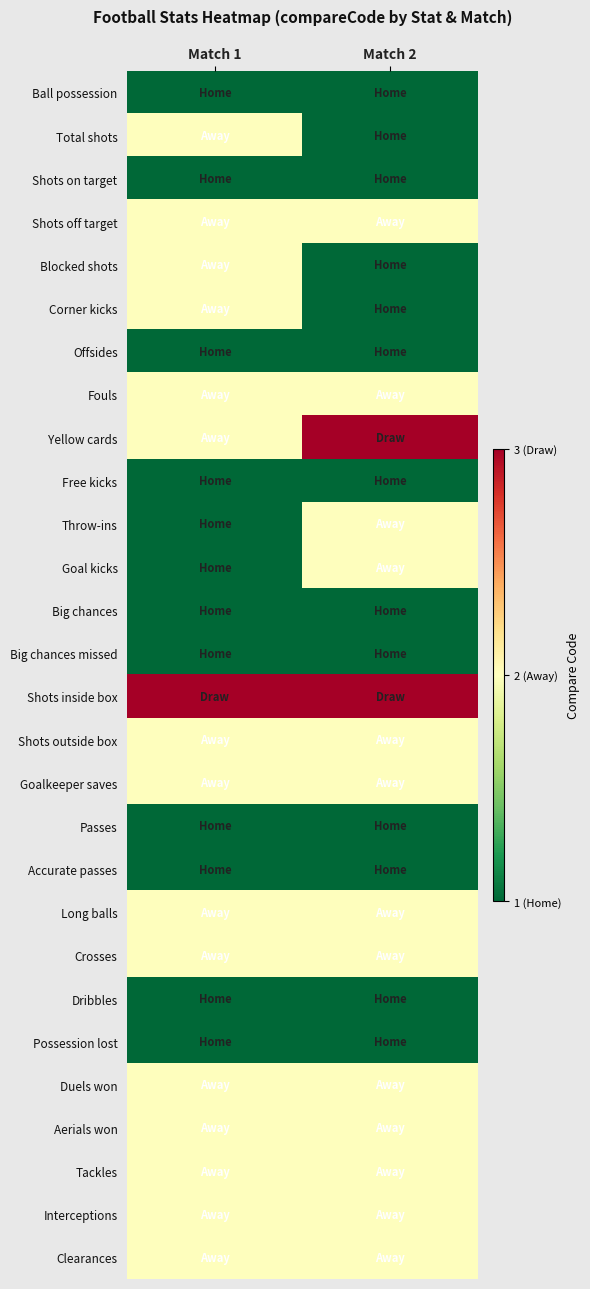

What is the minimum value shown in the chart?

1